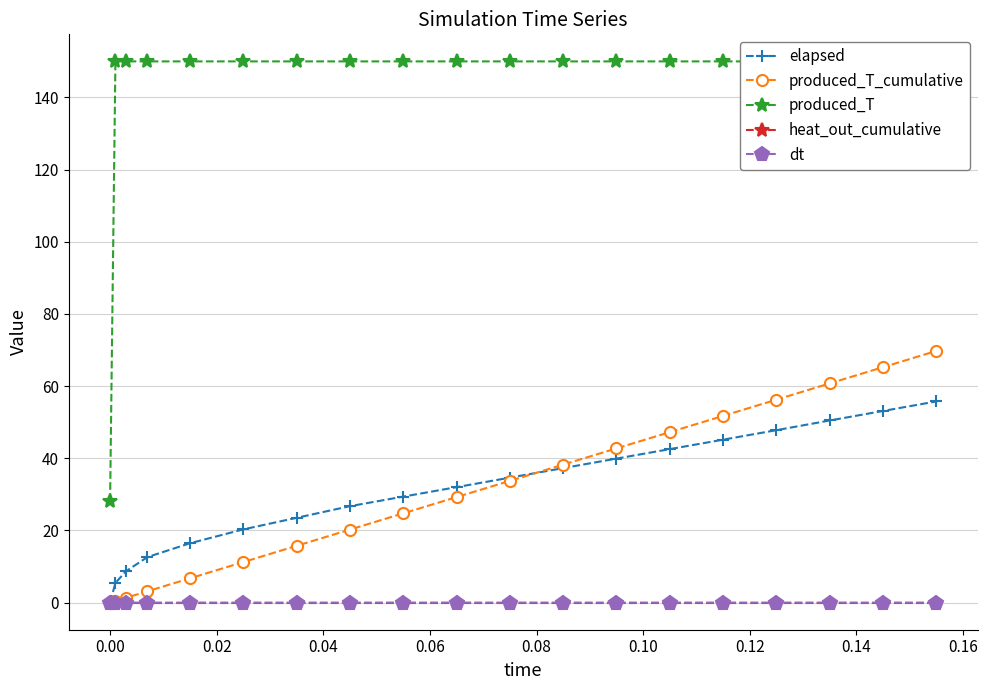

How many values in the produced_T_cumulative series are below 29?

9